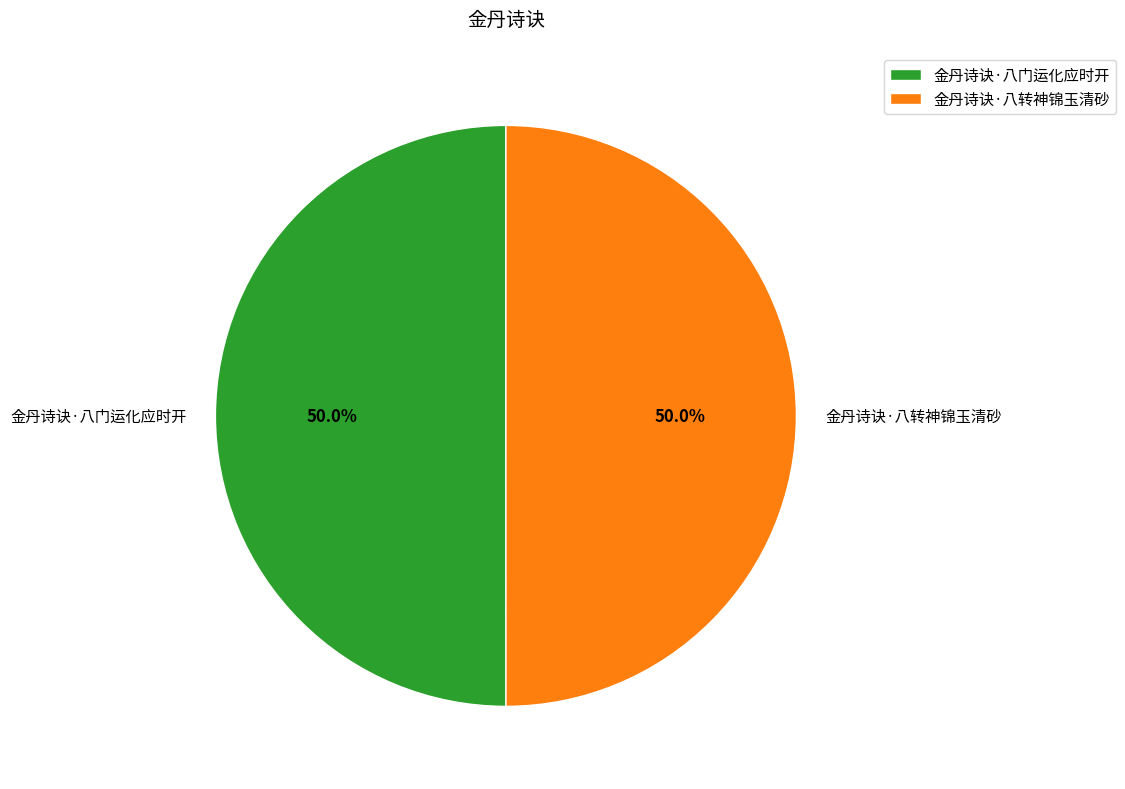

To the nearest percent, what portion does 金丹诗诀·八门运化应时开 represent?

50%